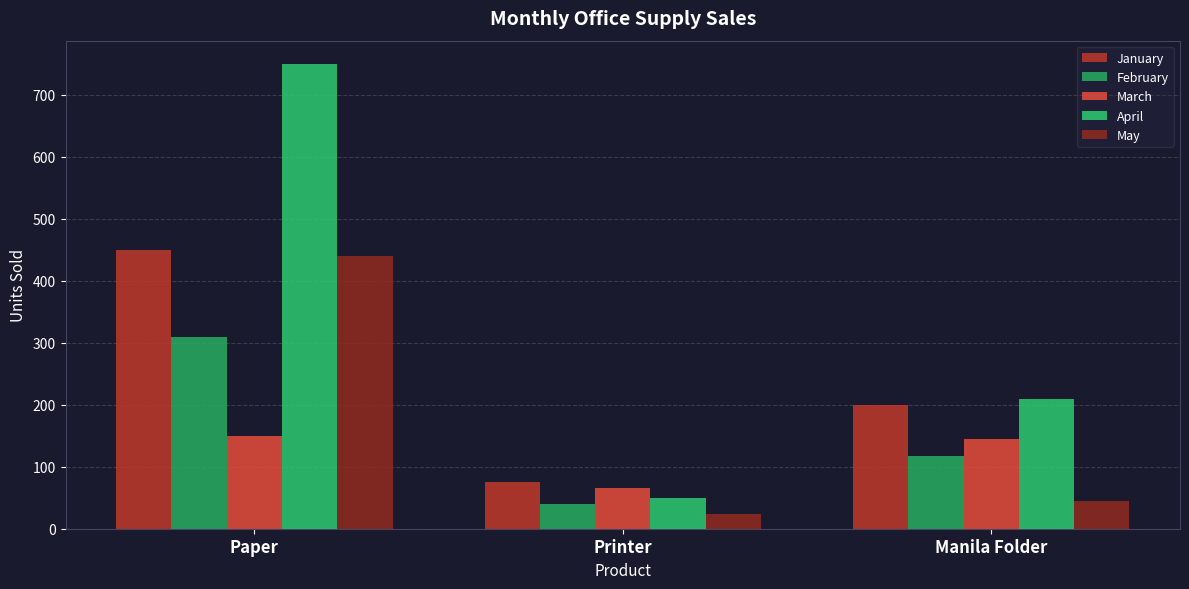

How many January values are between 75 and 450?

3